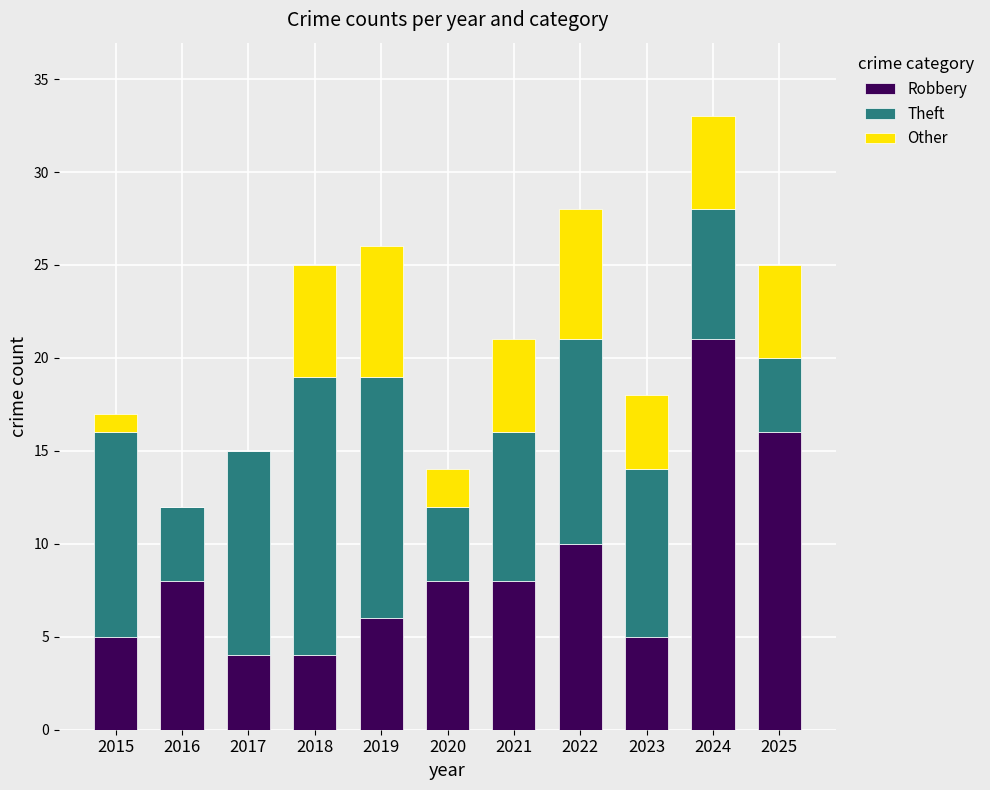

At which category is the sum across all series the highest?

2024